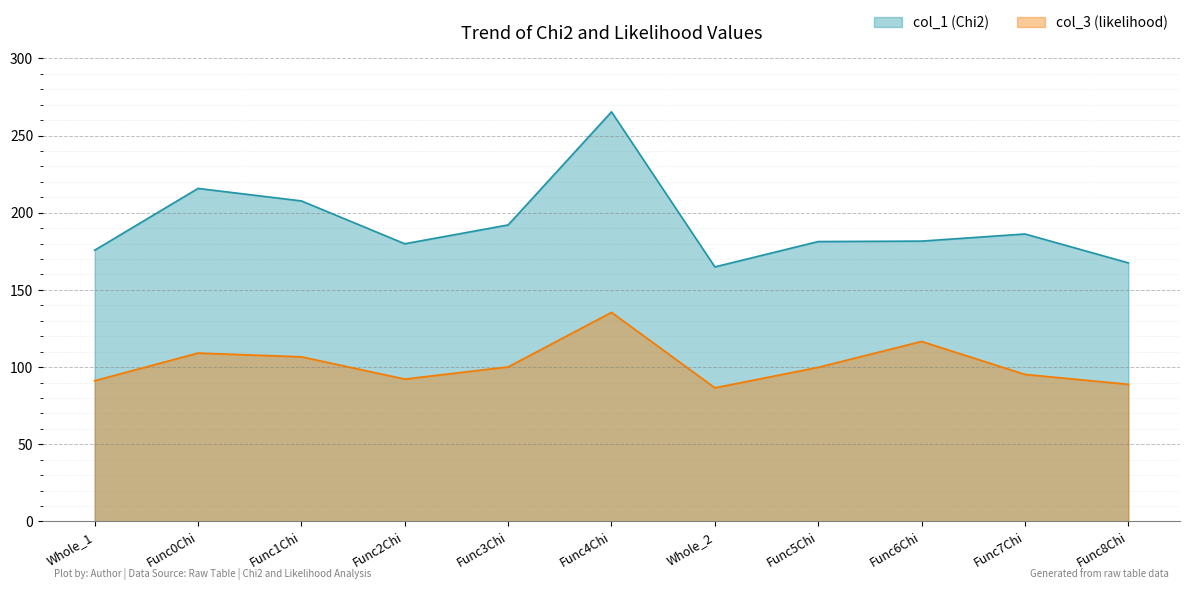

Rank the series by their maximum value, from lowest to highest.

col_3 (likelihood), col_1 (Chi2)